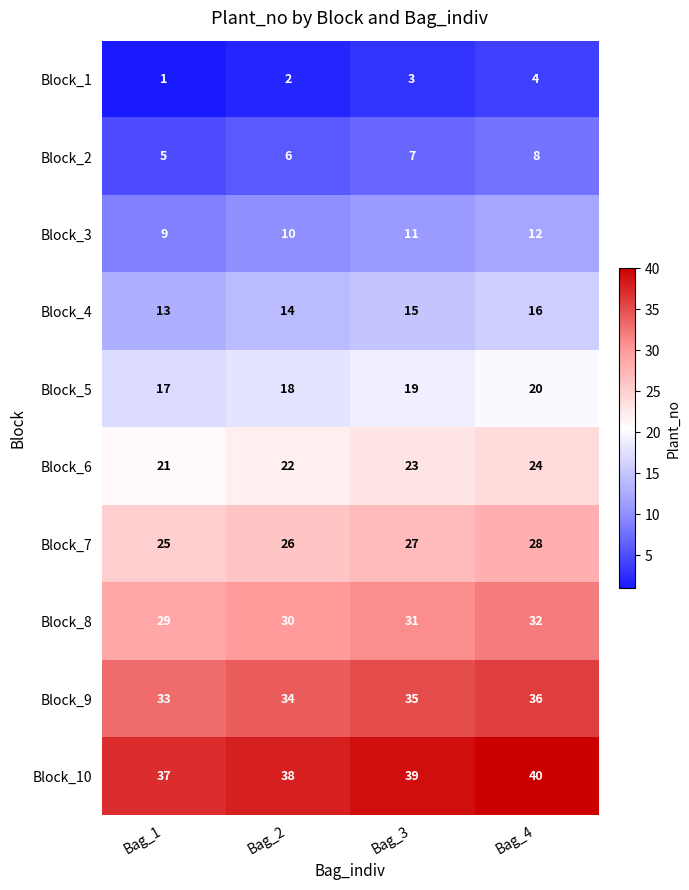

What is the difference between the maximum and minimum values in the Block_6 series?

3